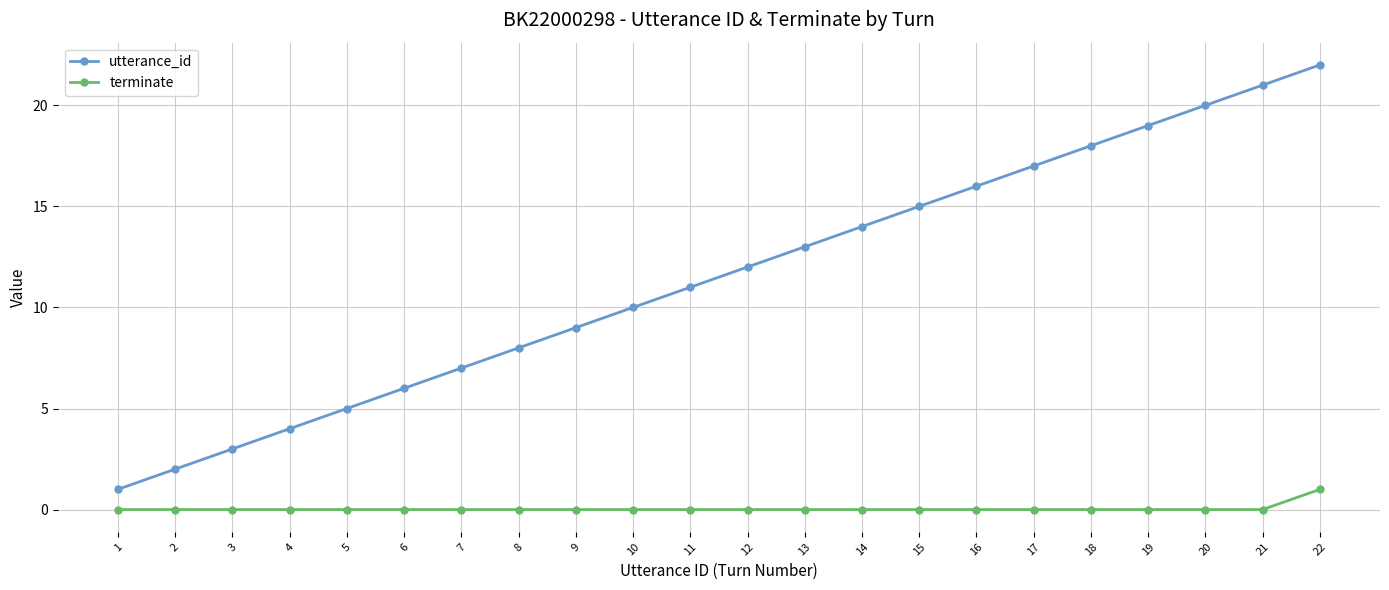

What is the spread (max minus min) of values at 19?

19